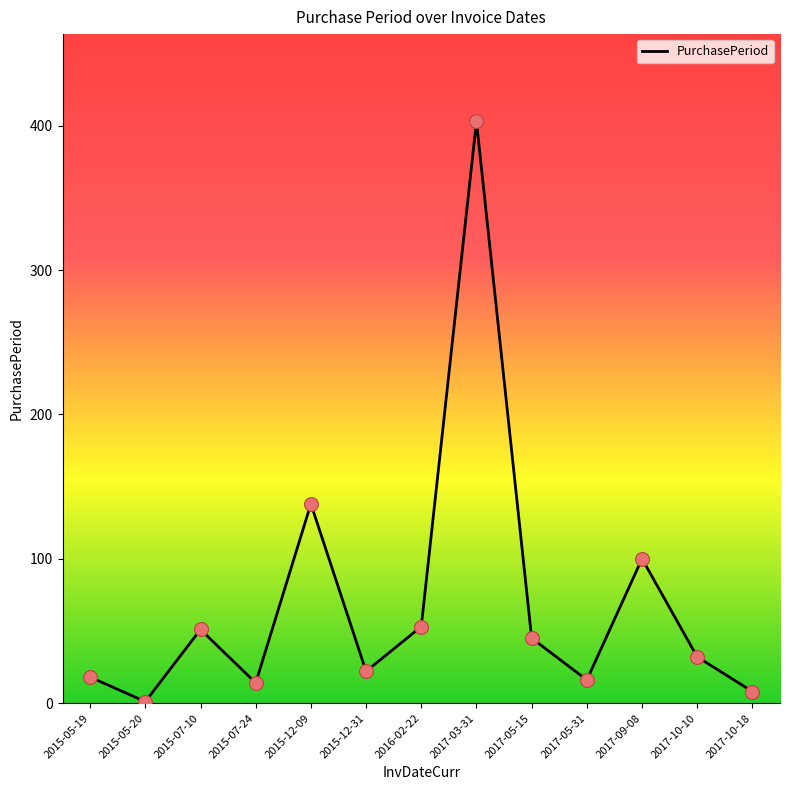

What is the change in value from 2016-02-22 to 2017-05-15?

-8